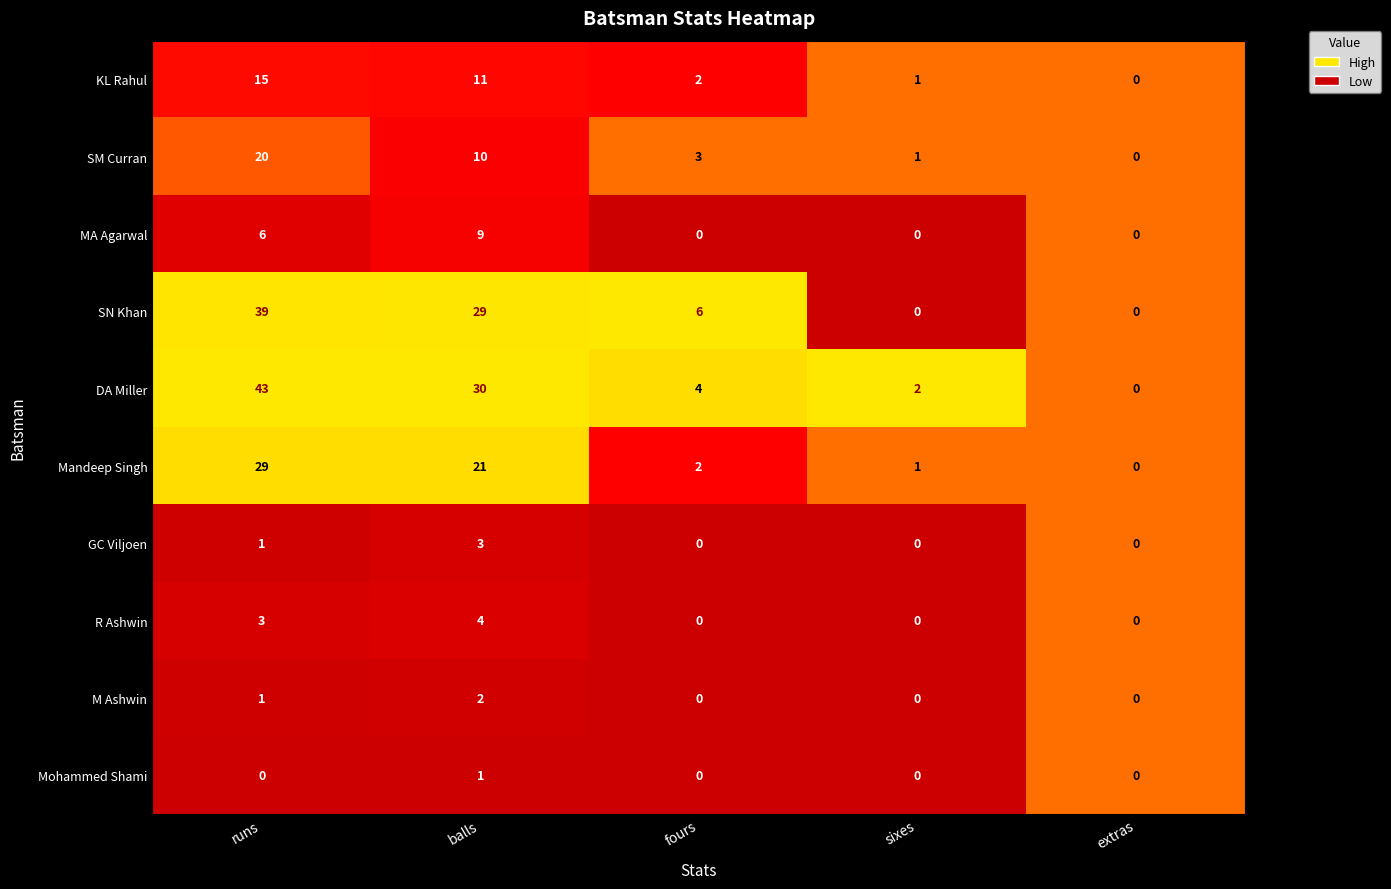

The MA Agarwal series shows 0 at fours. True or false?

True